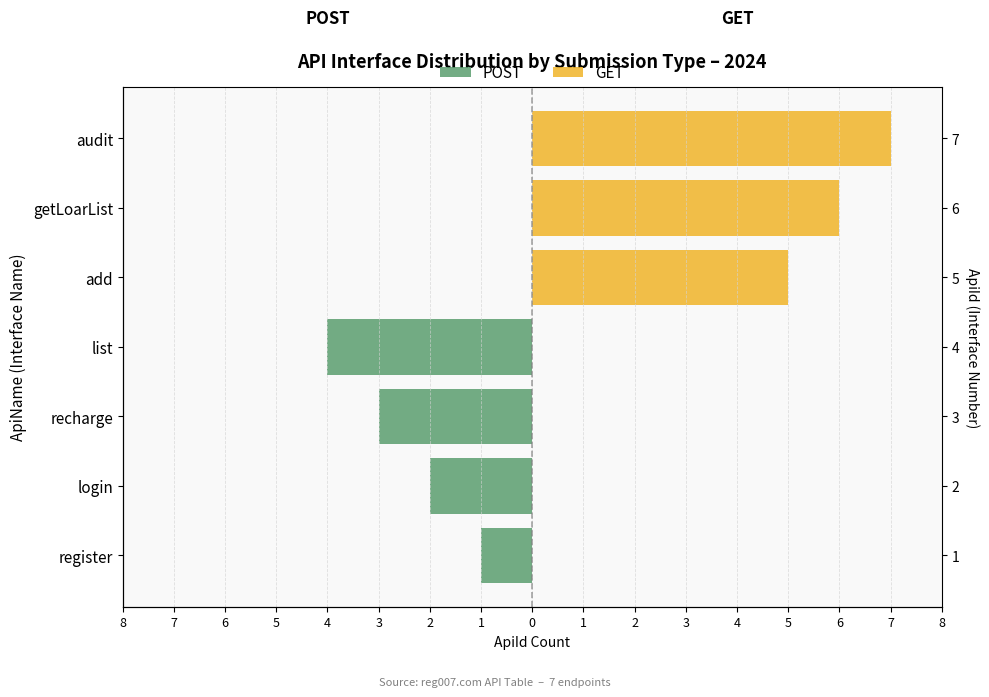

What are all the series names shown in the legend?

POST, GET